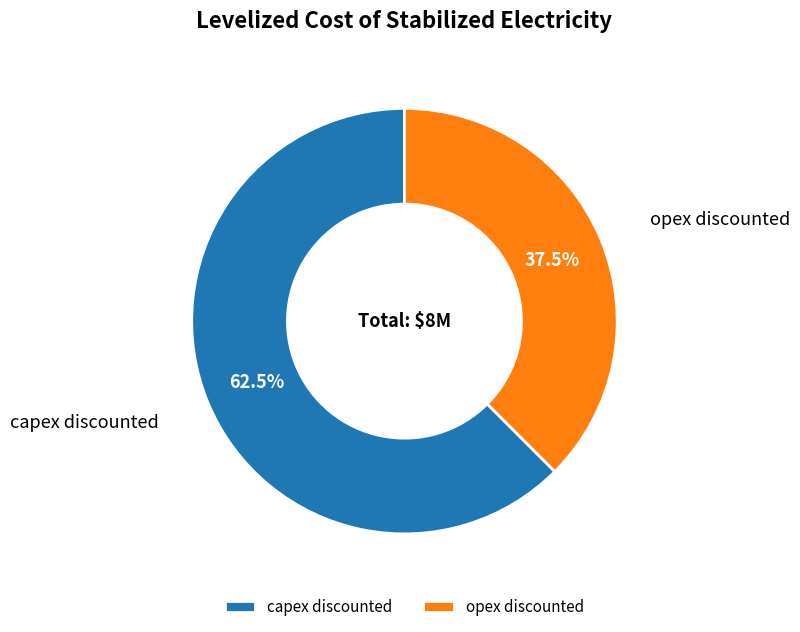

Count the number of slices in the pie.

2